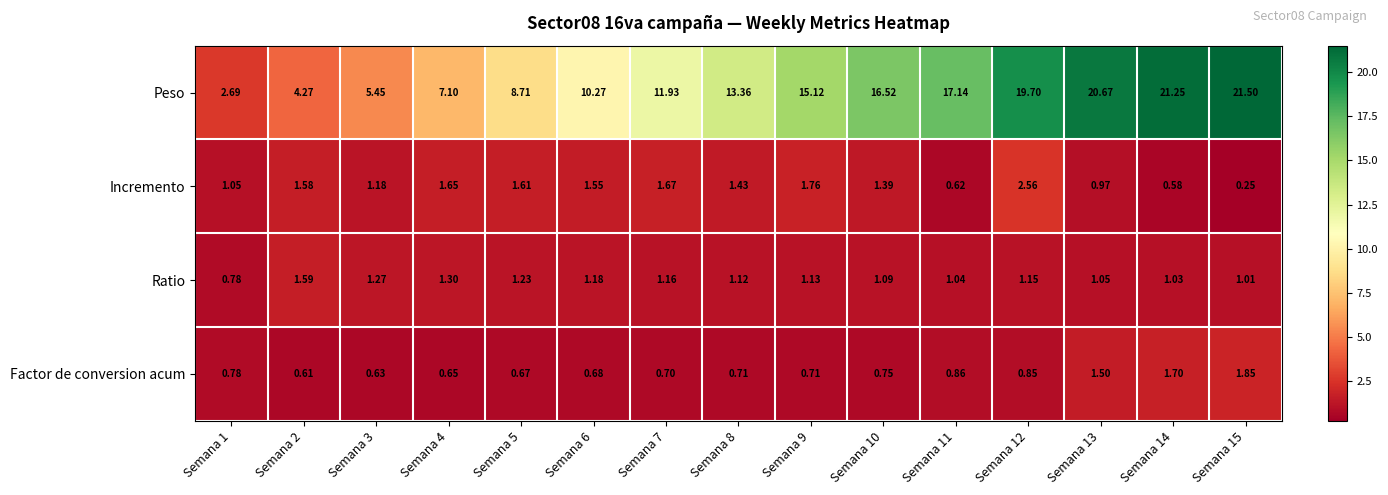

List the series in order of their peak value, lowest first.

Ratio, Factor de conversion acum, Incremento, Peso